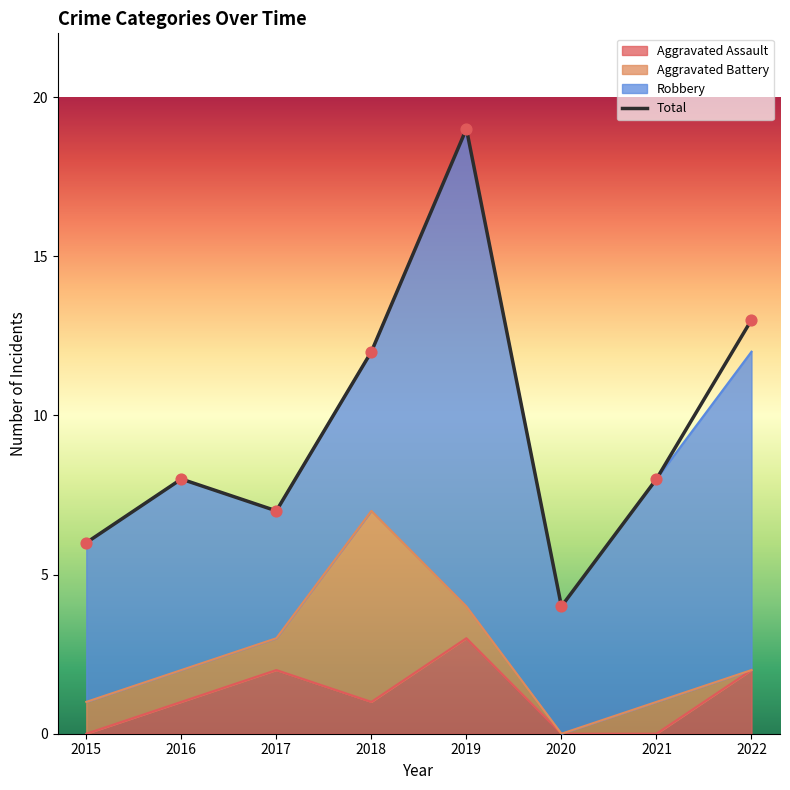

Between 2016 and 2020, which is larger?

2016